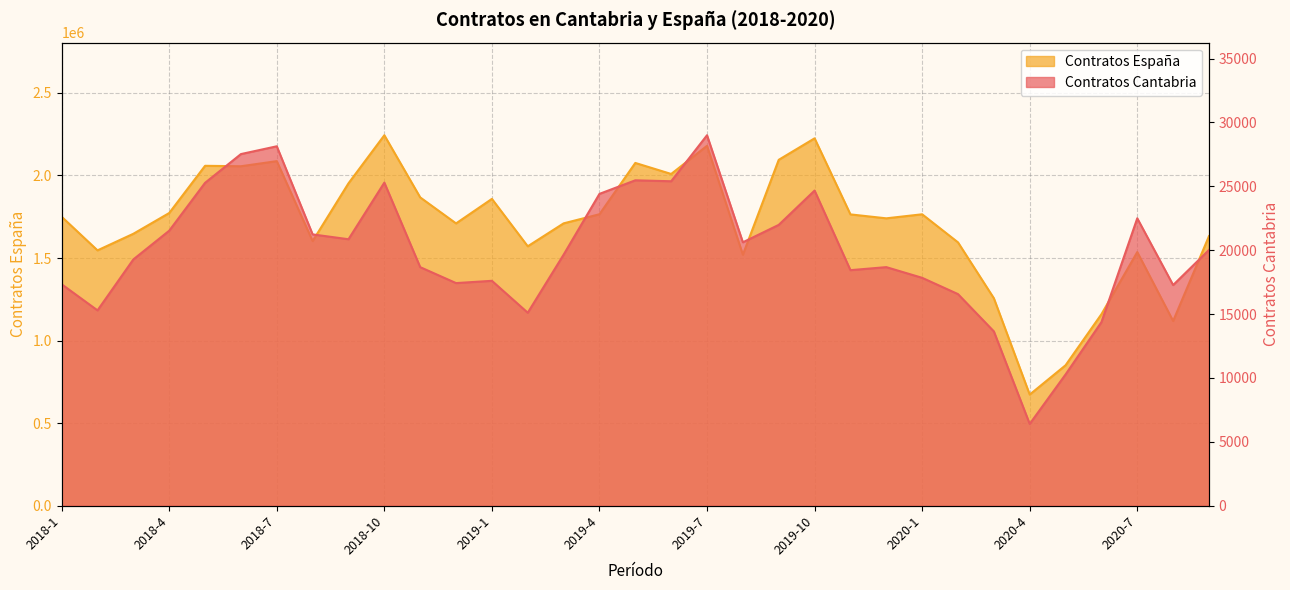

At which label does Contratos Espana reach its peak?

2018-10